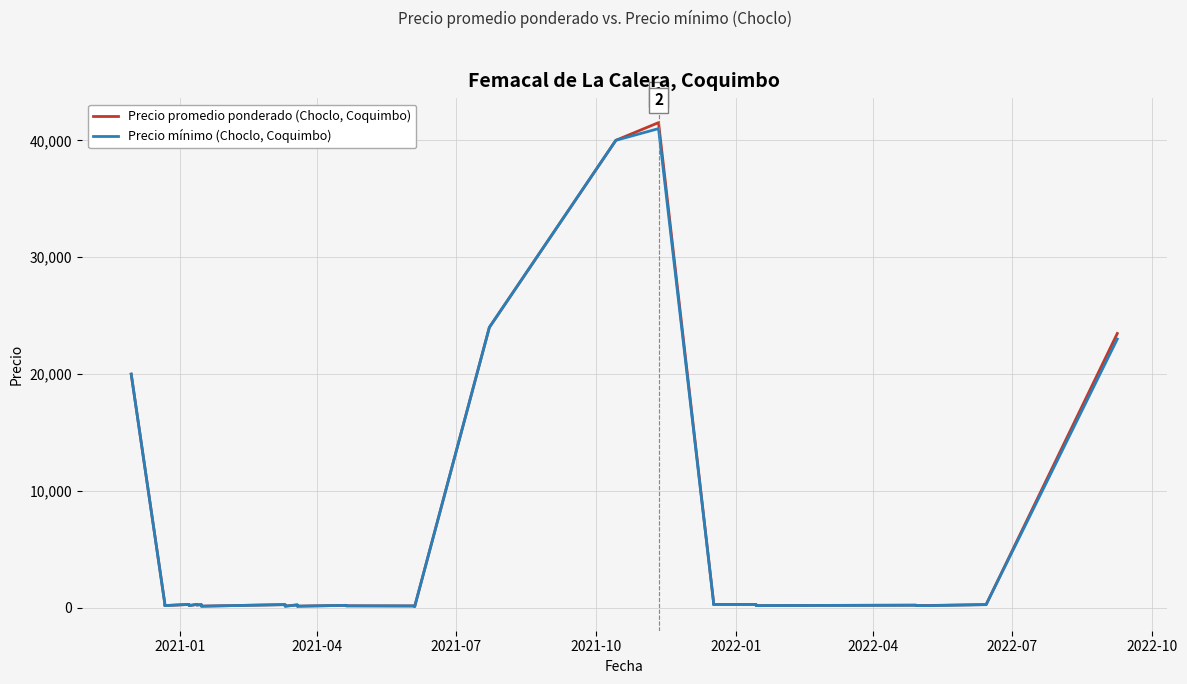

What are all the series names shown in the legend?

Precio promedio ponderado (Choclo, Coquimbo), Precio mínimo (Choclo, Coquimbo)